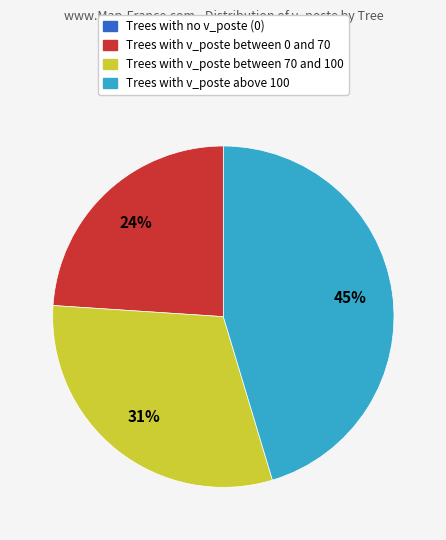

Is the sum of Trees with v_poste between 70 and 100 and Trees with v_poste above 100 greater than half?

Yes